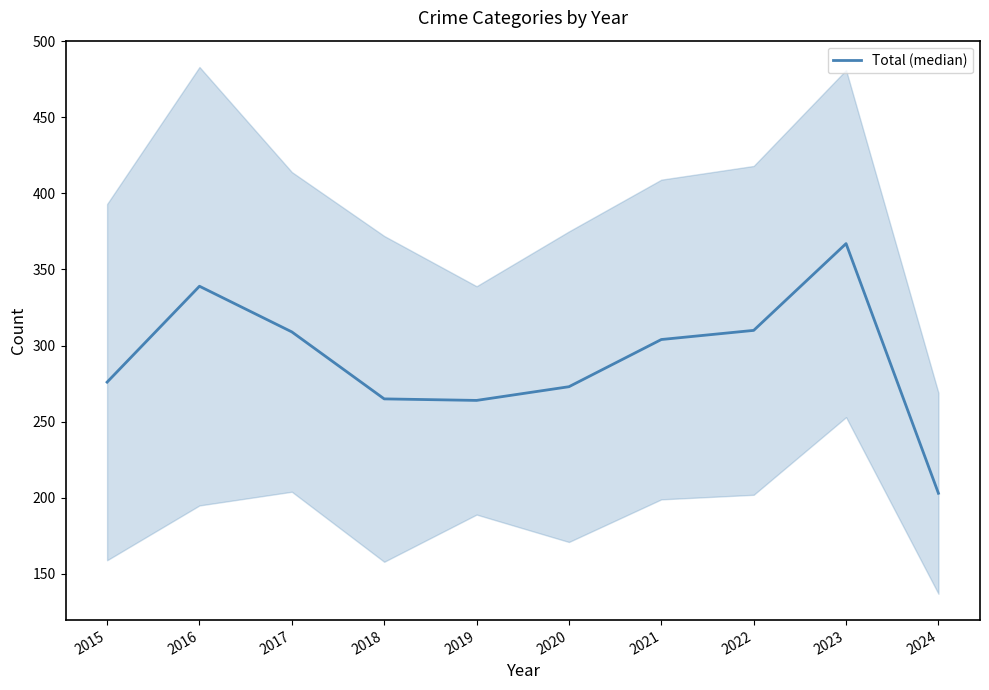

The value at 2018 is 104. True or false?

False